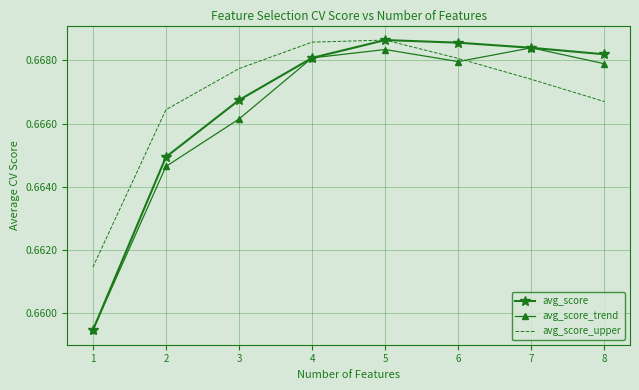

Count the avg_score_upper values in the range 0 to 1.

8